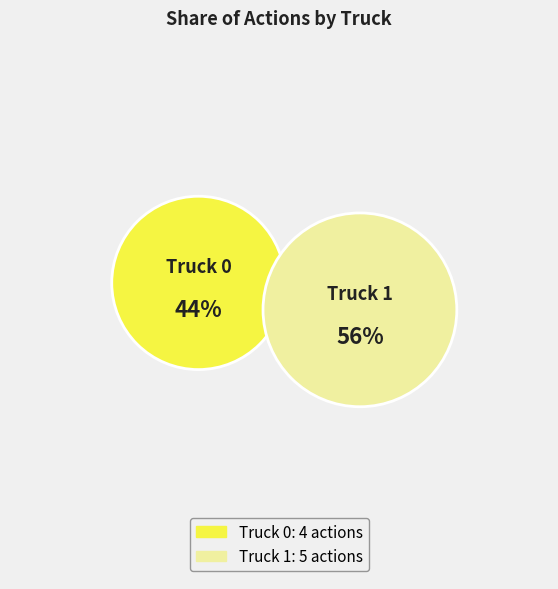

Which category accounts for the majority?

Truck 1